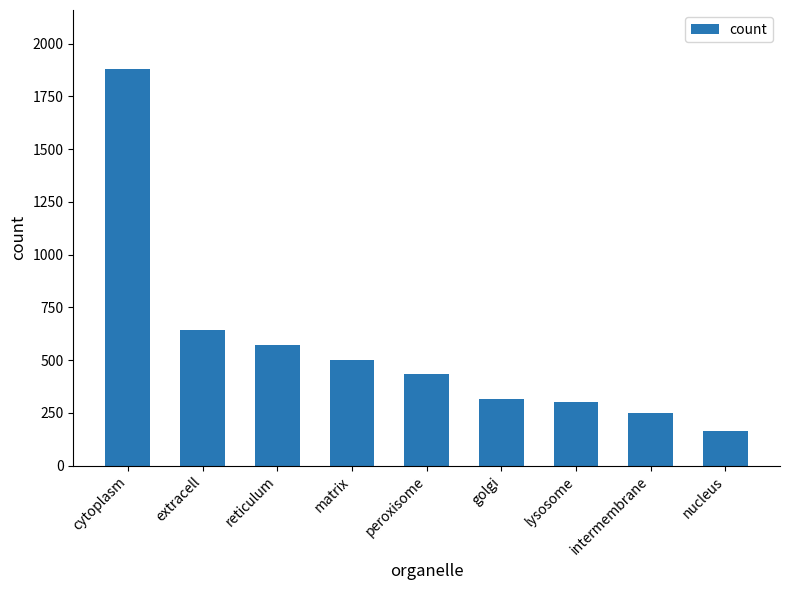

How many bars are there in total?

9